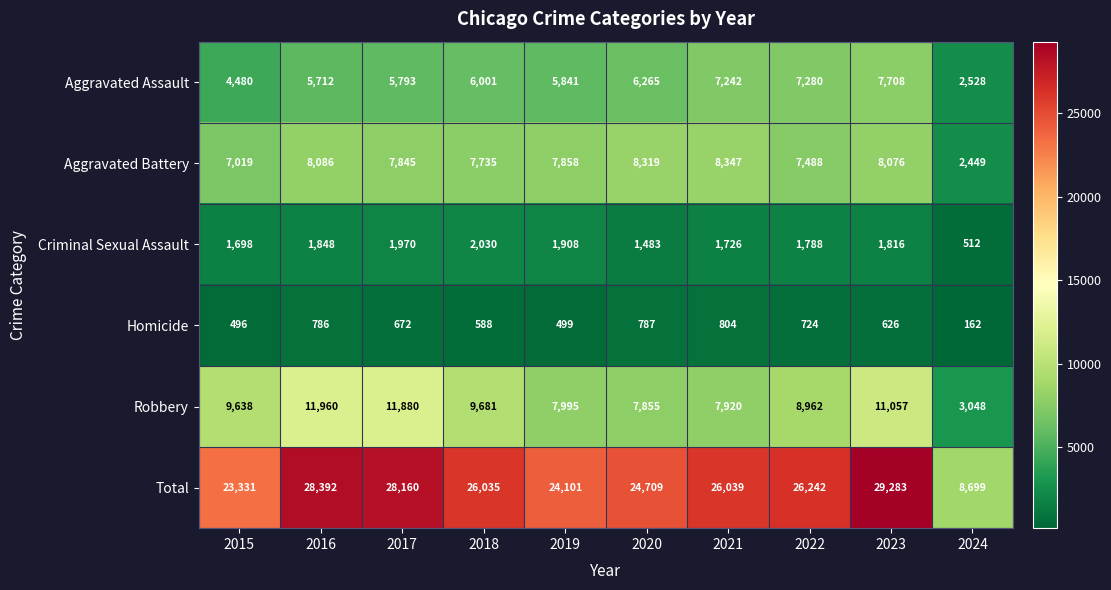

Is it true that Total equals 14616 at 2023?

False